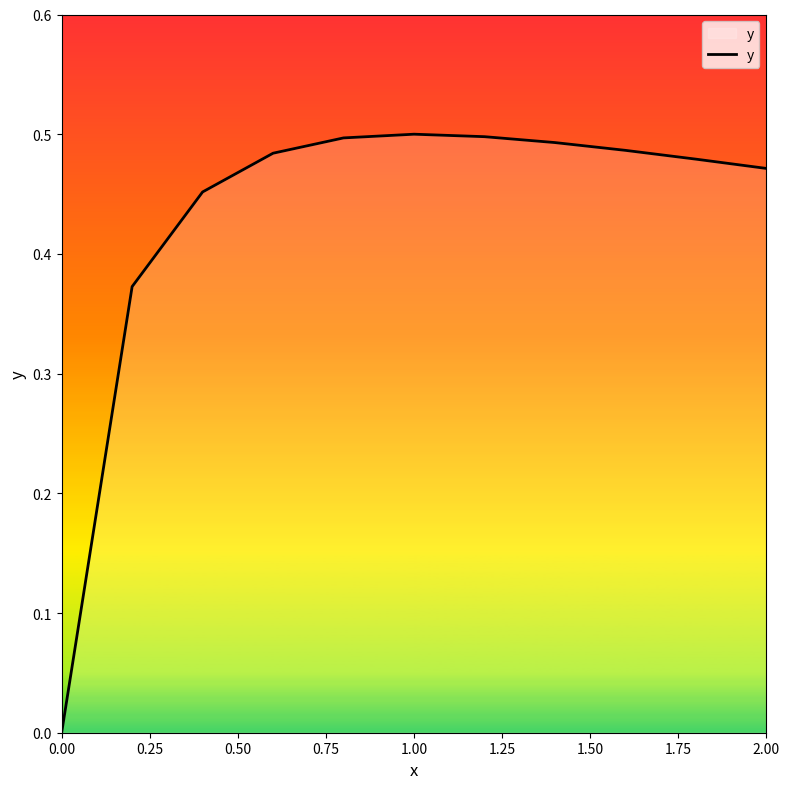

How many lines are shown in the chart?

1